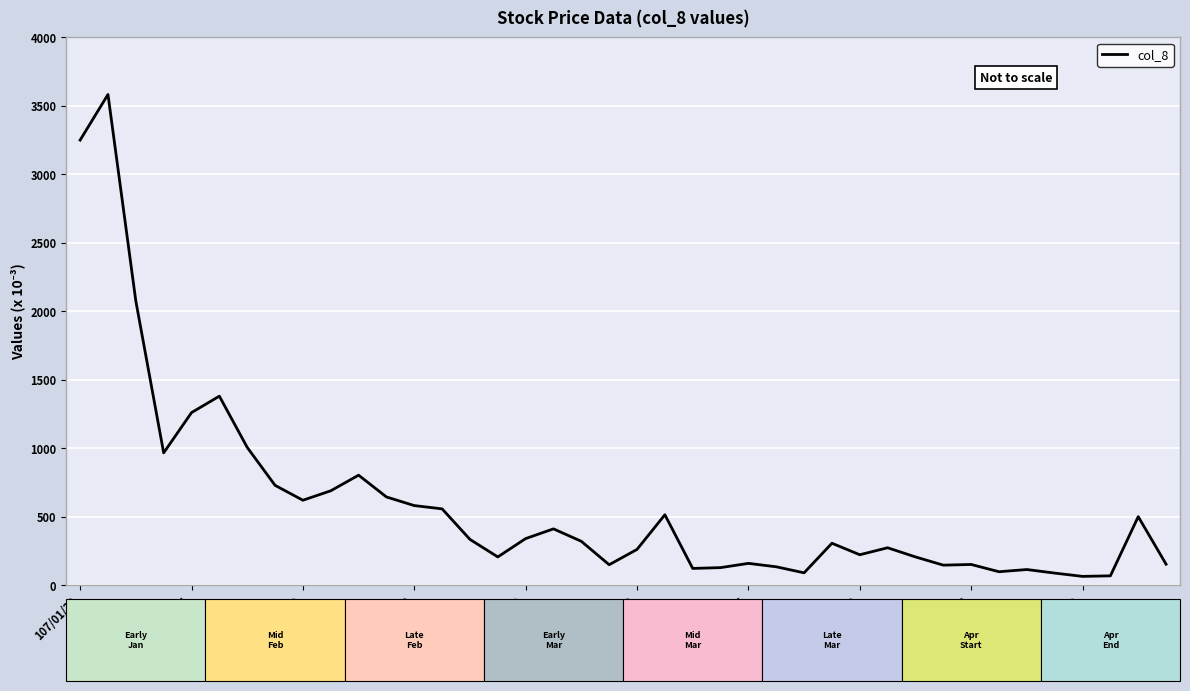

What is the maximum value shown in the chart?

3583